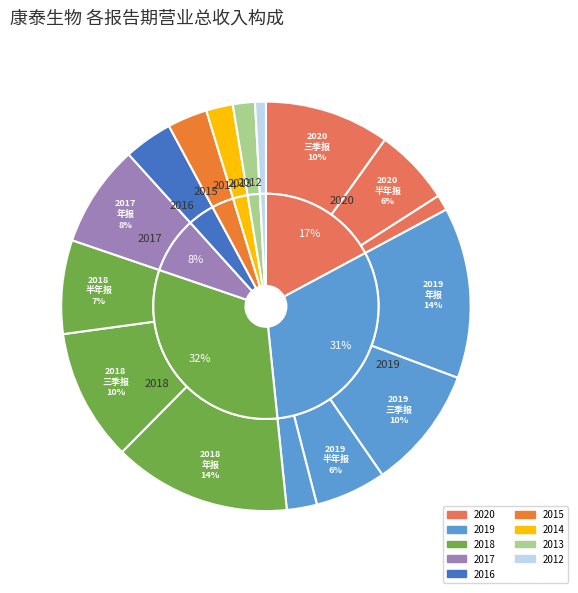

Which category has the smallest portion of the pie?

2012年 年报